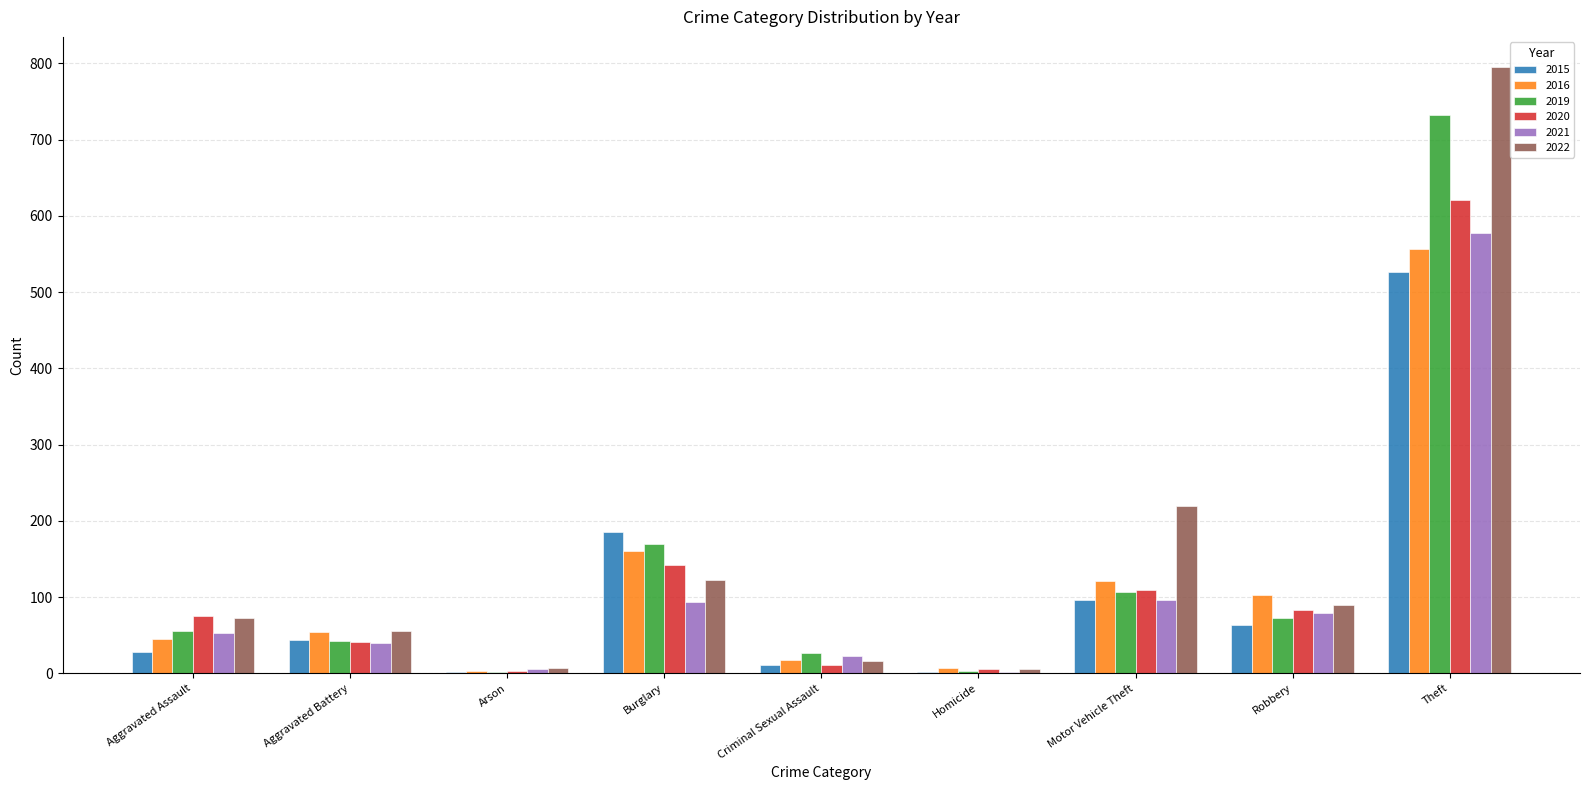

Where is 2022 nearest to the value 400?

Motor Vehicle Theft